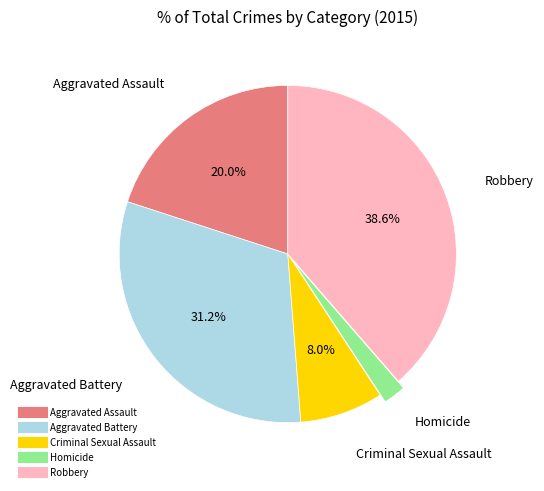

To the nearest percent, what is the combined percentage of Robbery and Aggravated Battery?

70%